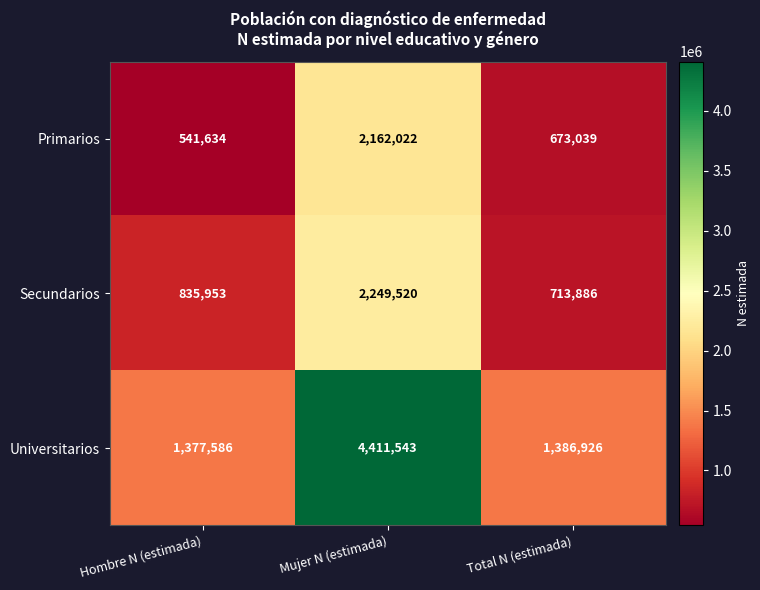

What is the difference between the maximum and minimum values in the Secundarios series?

1535634